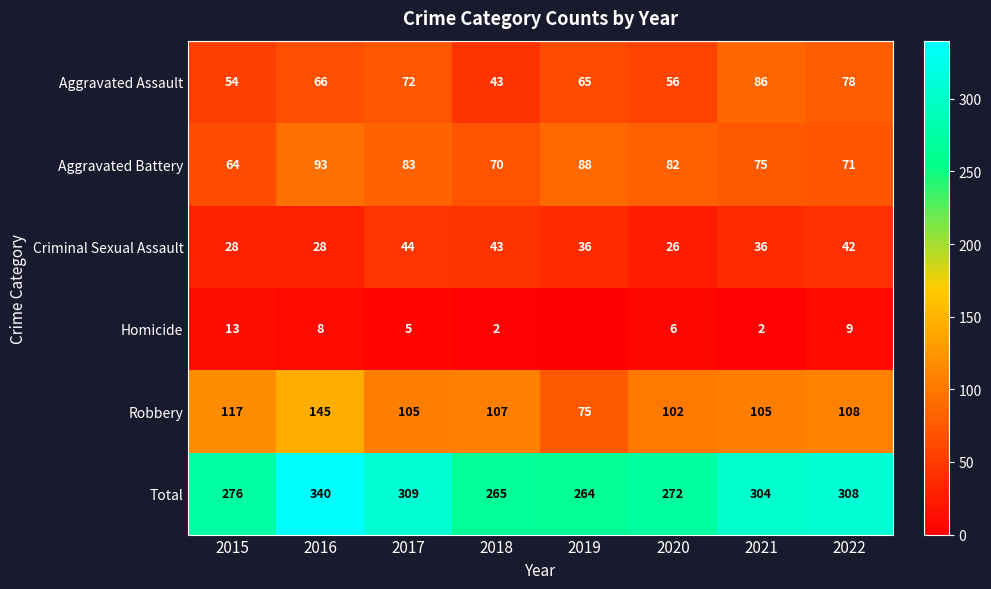

What is the difference between the Homicide values at 2015 and 2018?

11